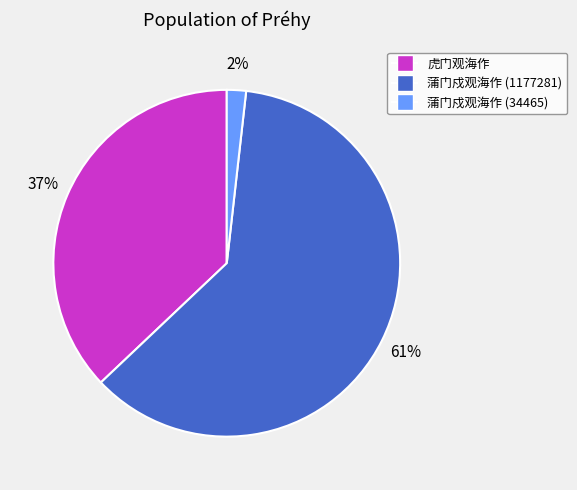

Which slice represents more than half of the pie?

蒲门戍观海作 (1177281)